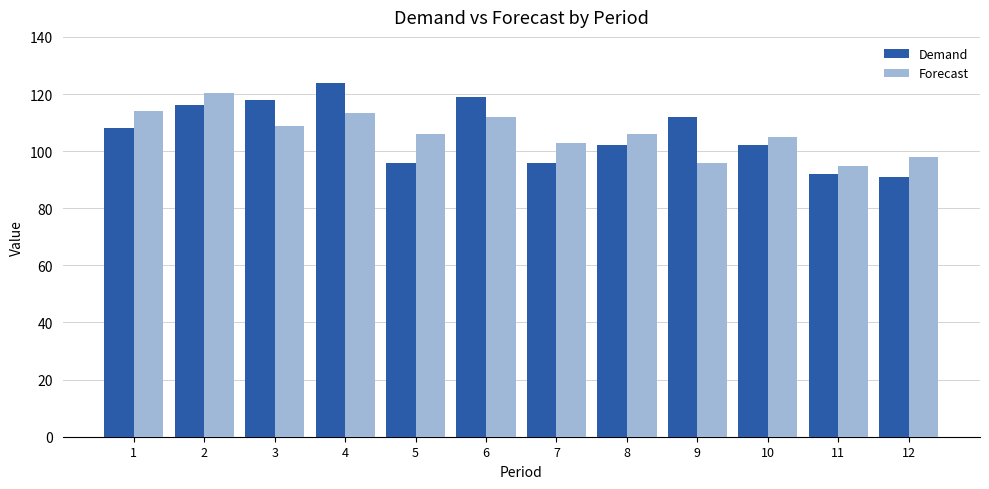

How many values in the Demand series are below 108?

6